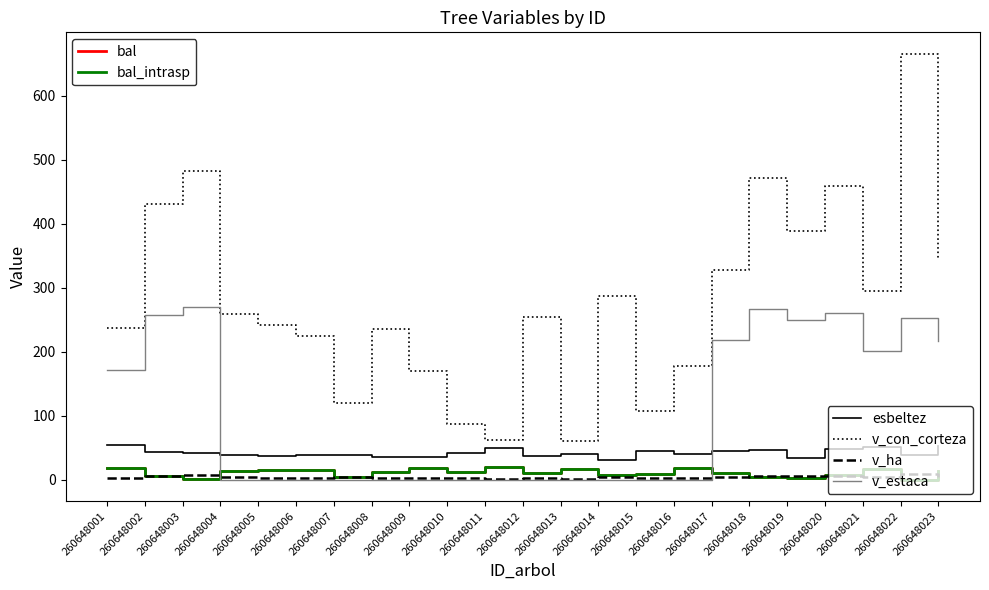

Does the chart have visible grid lines?

No